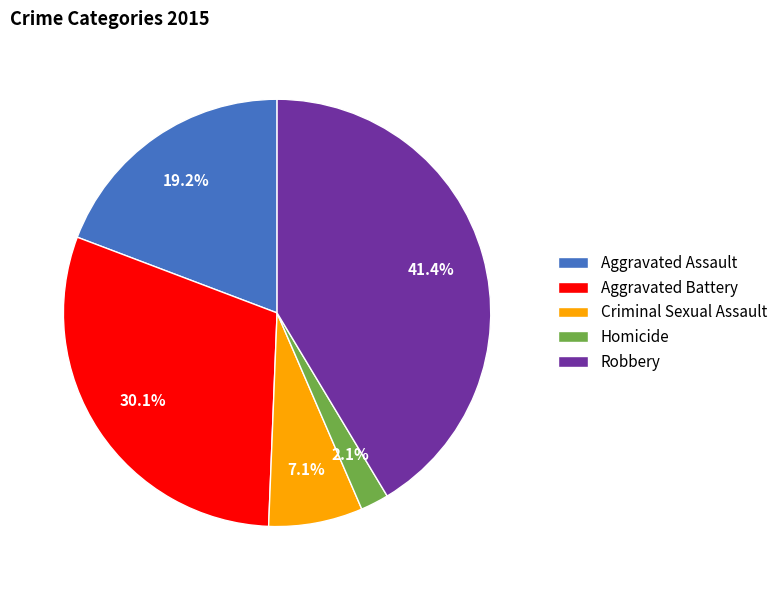

To the nearest percent, what is the difference between the Robbery and Homicide slice percentages?

39%